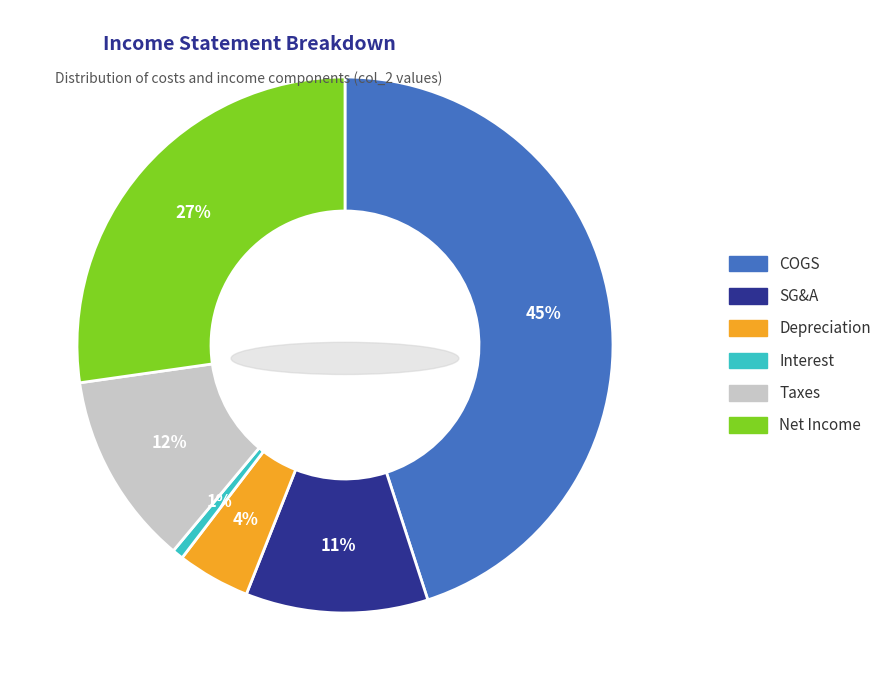

Which category has the biggest portion of the pie?

COGS